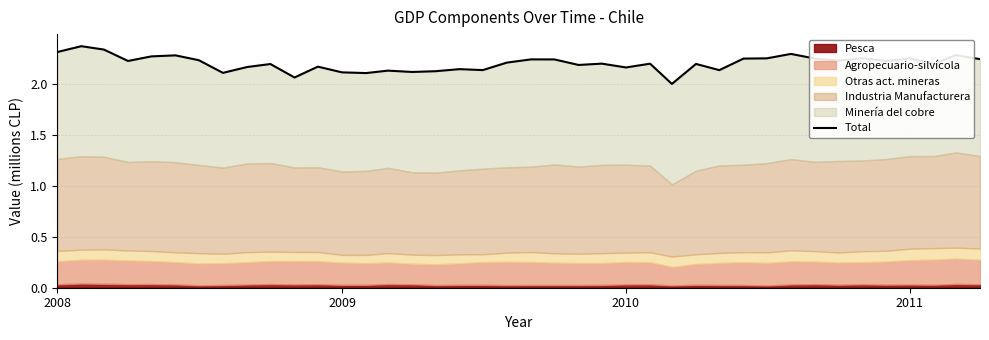

True or false: there are more than 1 points higher than both neighbors.

True